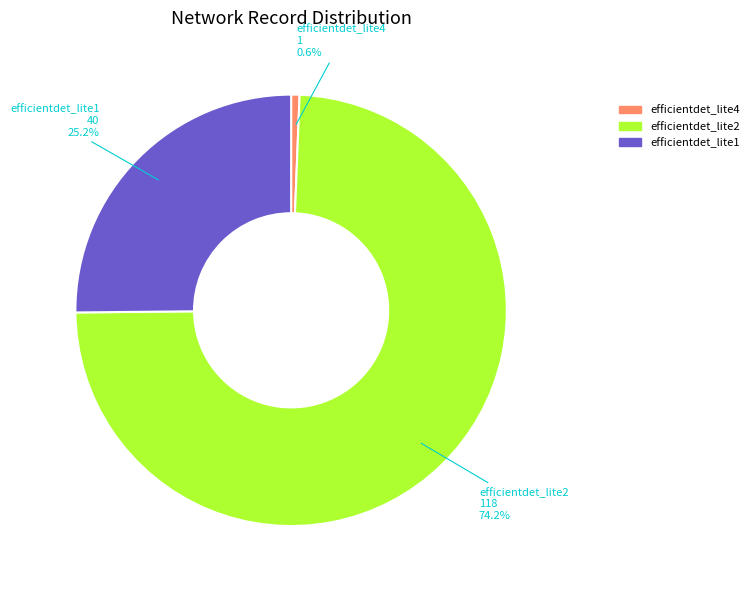

Combined, do efficientdet_lite1 and efficientdet_lite2 account for over 50%?

Yes